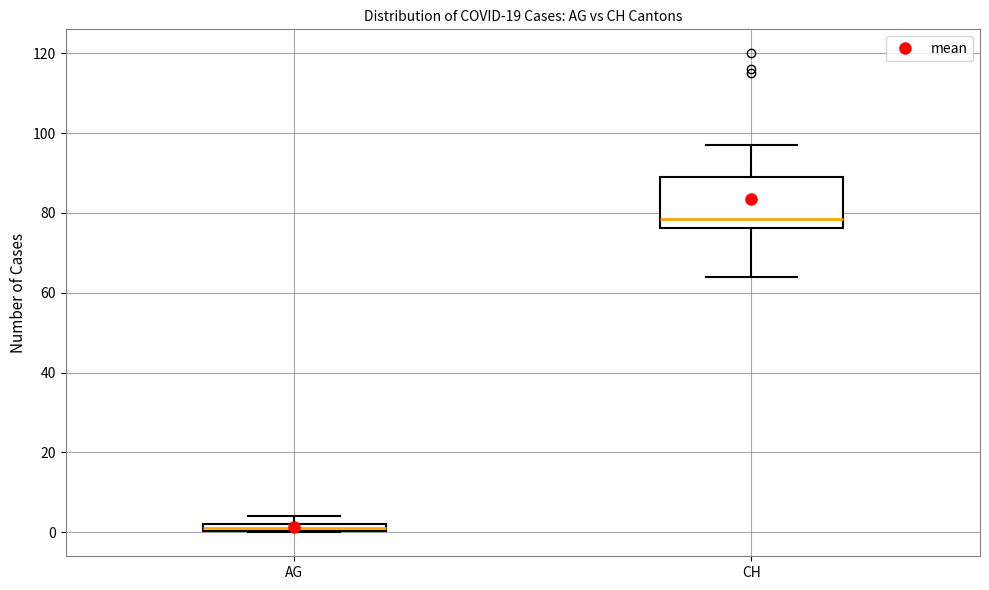

Where is the upper edge of the box for AG on the y-axis? The values are not printed on the chart, so give them approximately, as read against the axis.

2